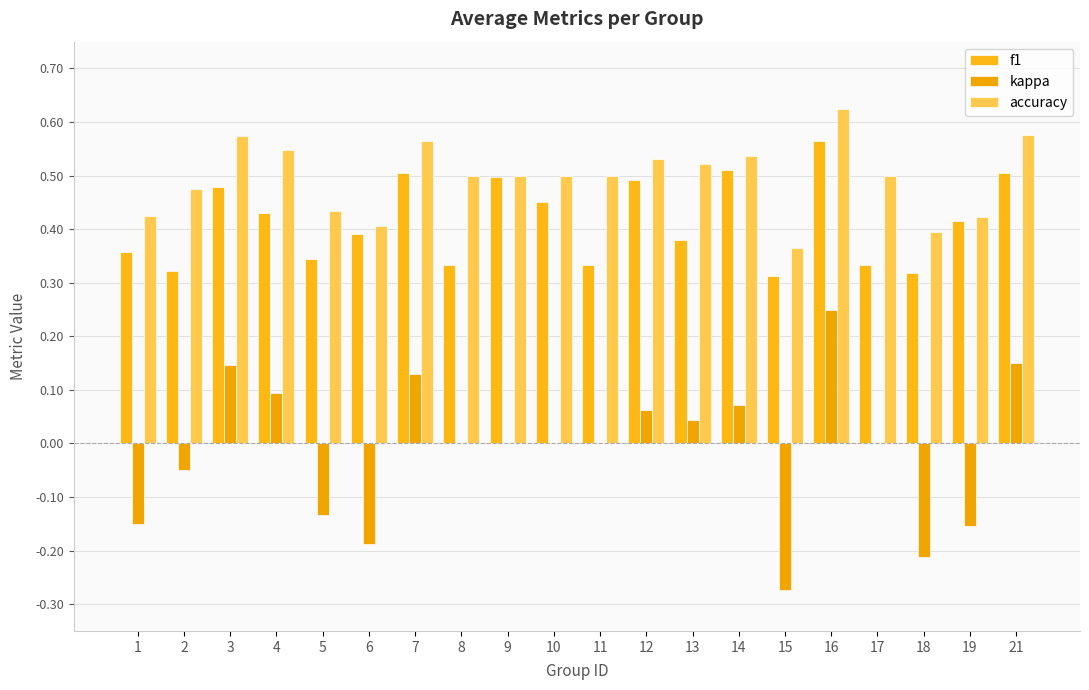

Which category has the lowest value across all series?

15